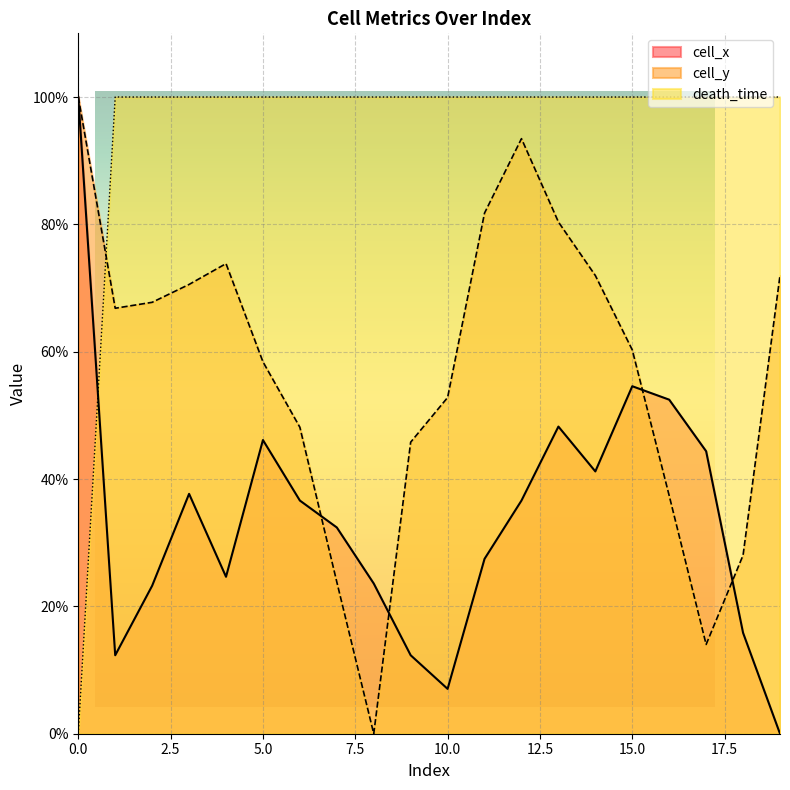

What is the value of the cell_y point at the 14th from the left?

80.4